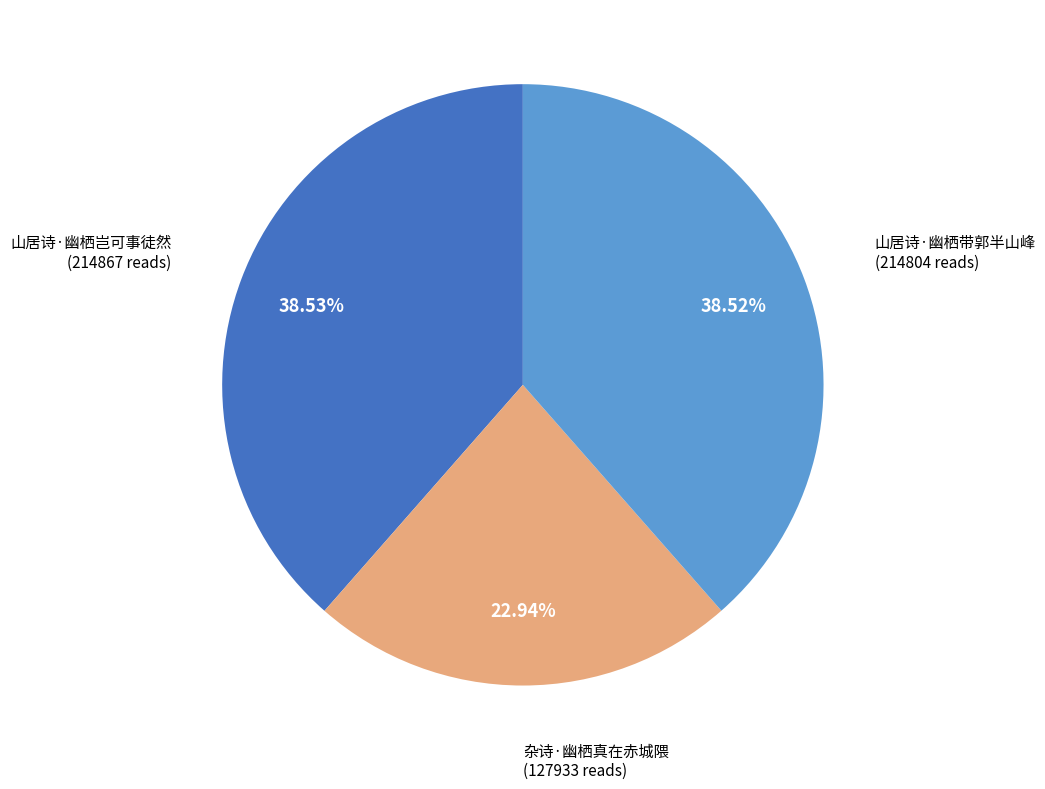

Is there any slice that represents more than half of the pie?

No